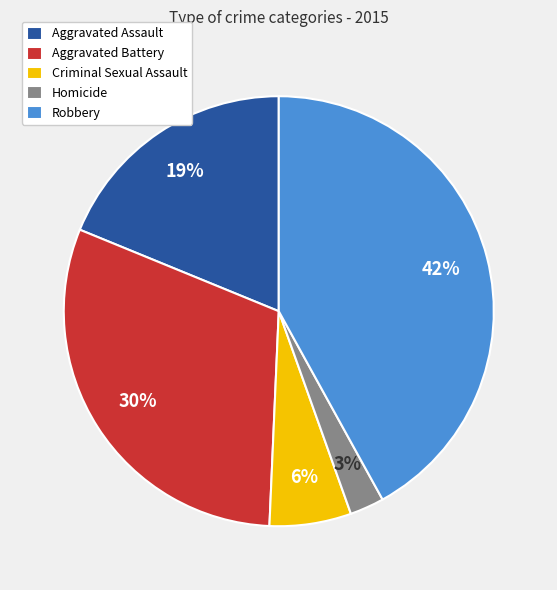

To the nearest percent, what percentage of the pie is Robbery?

42%